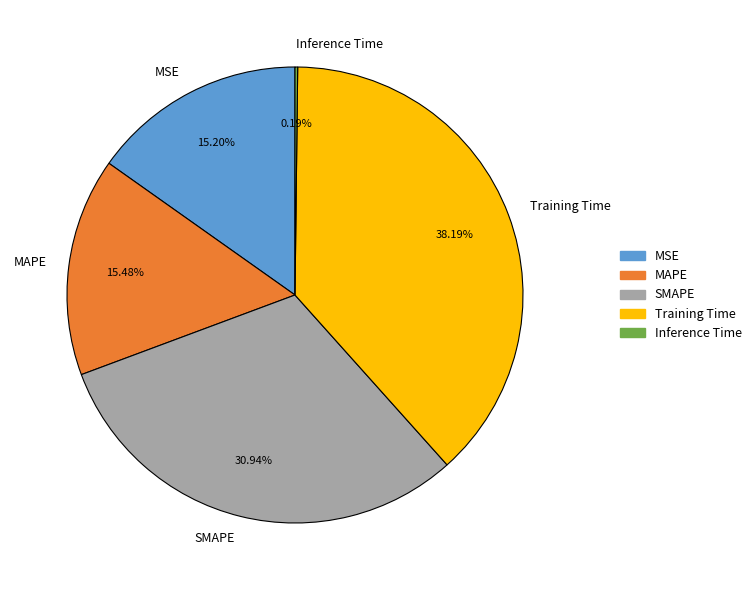

Which category has the biggest portion of the pie?

Training Time